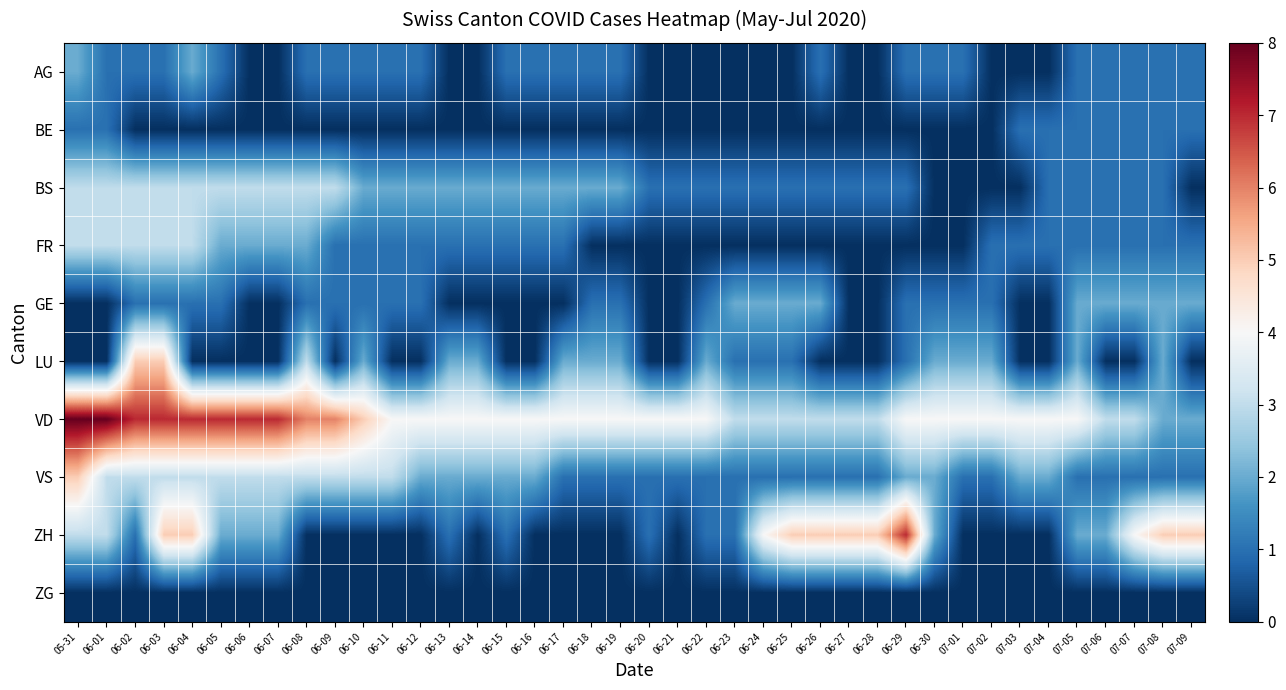

At which category is the sum across all series the highest?

06-03